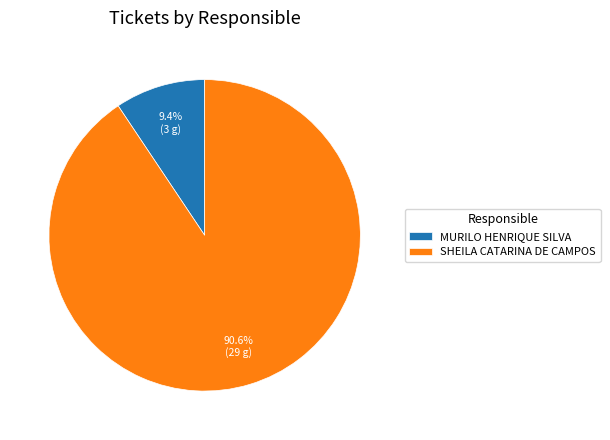

To the nearest percent, what is the average slice percentage?

50%